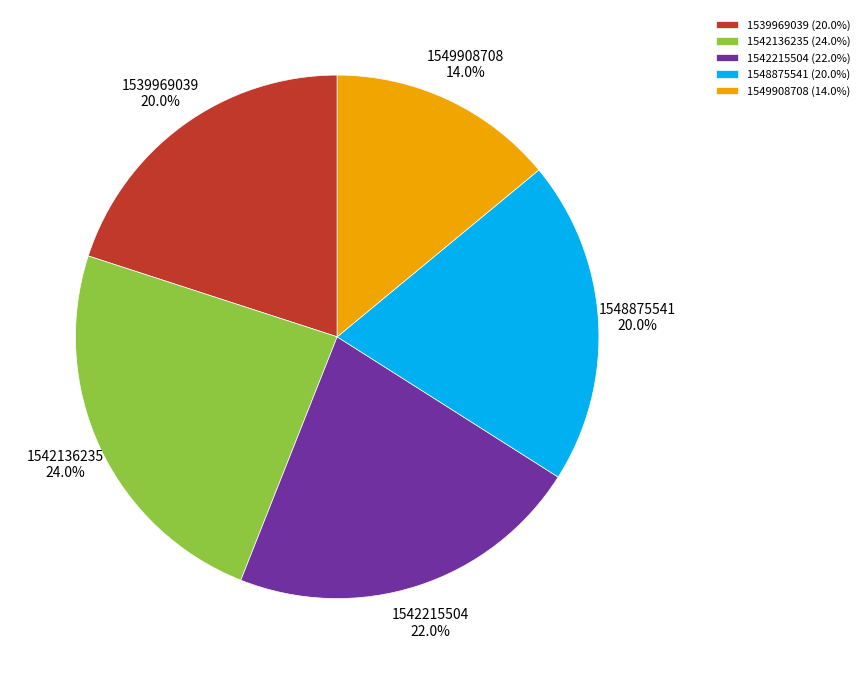

Is 1548875541 the majority of the pie?

No